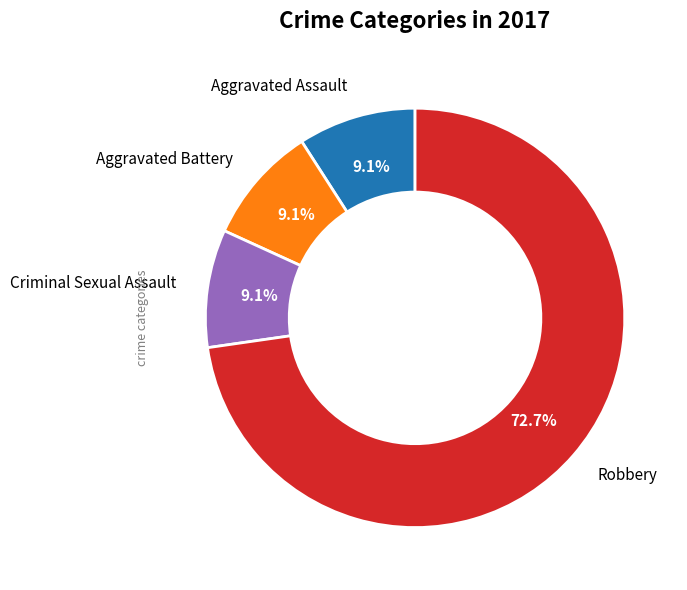

Which category accounts for the majority?

Robbery